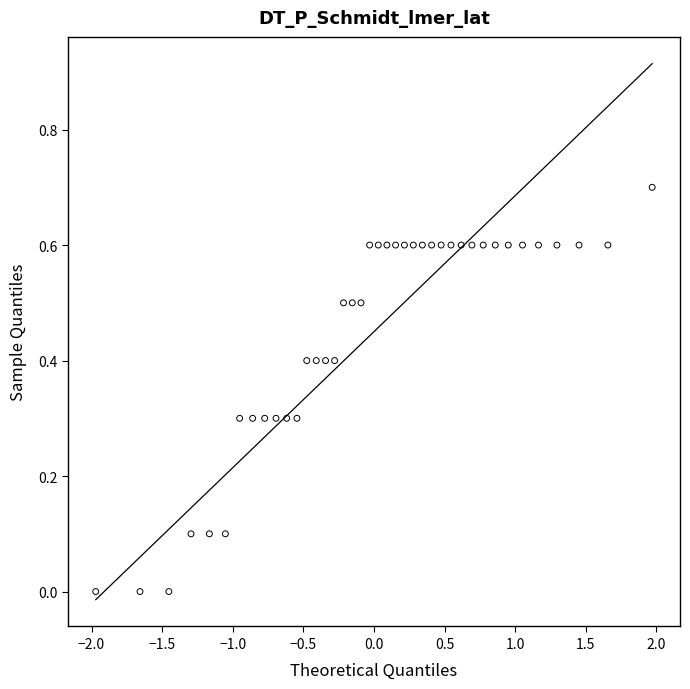

What is the range of X values (max minus min)?

3.9